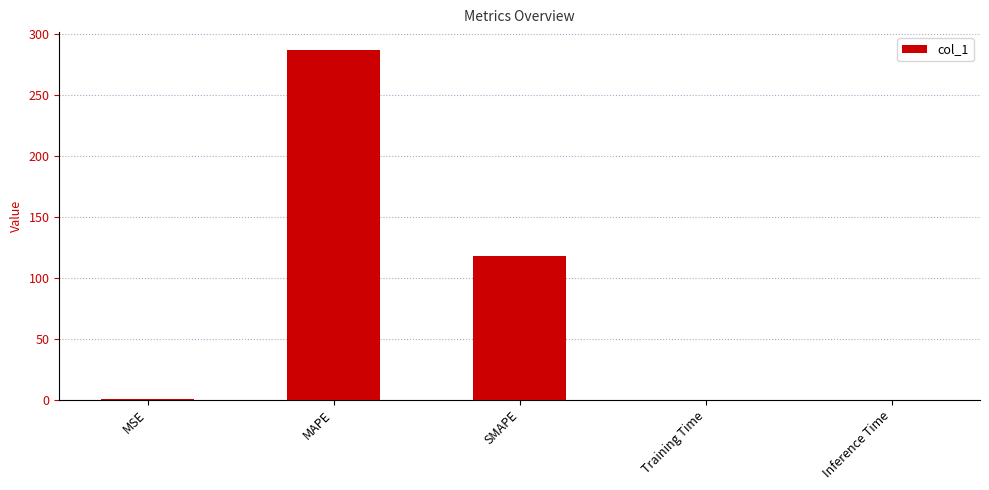

What is the sum of all values?

405.5